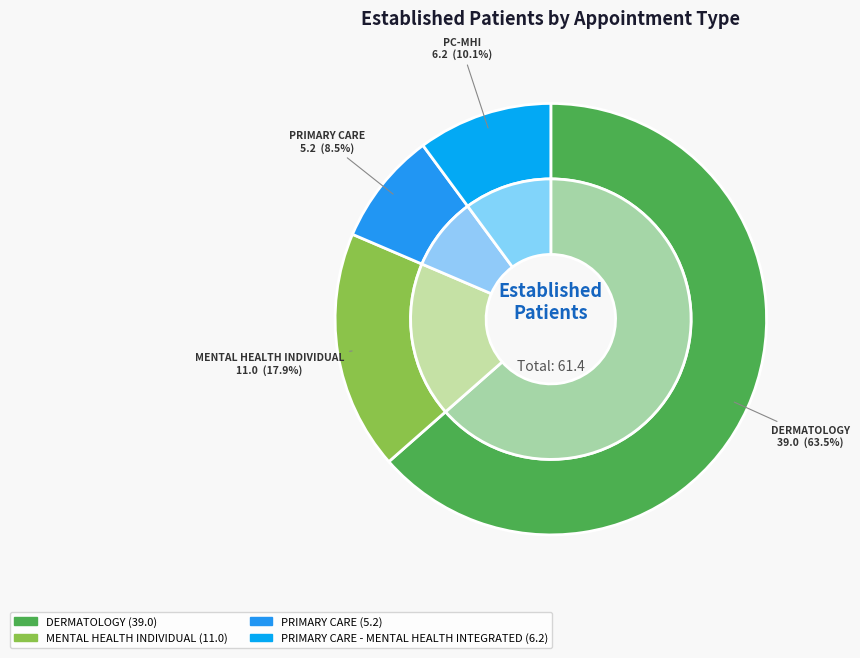

Which category has the smallest portion of the pie?

PRIMARY CARE